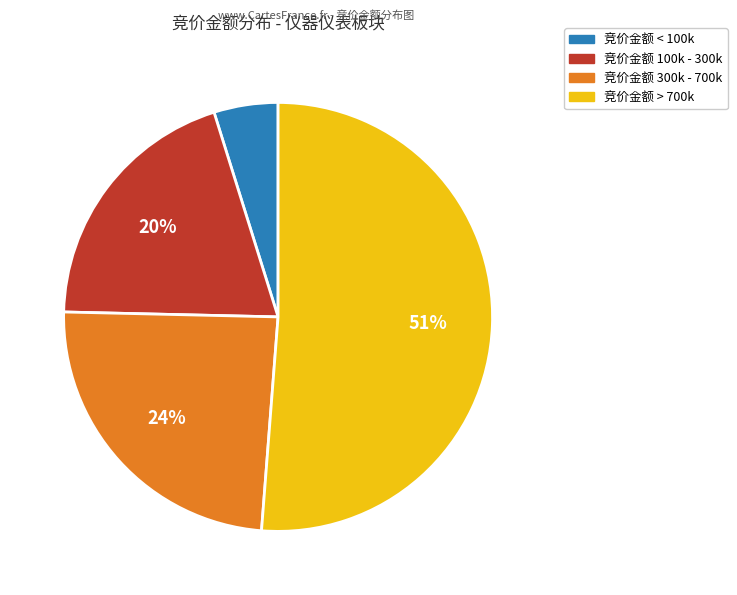

Does any single category account for the majority?

Yes